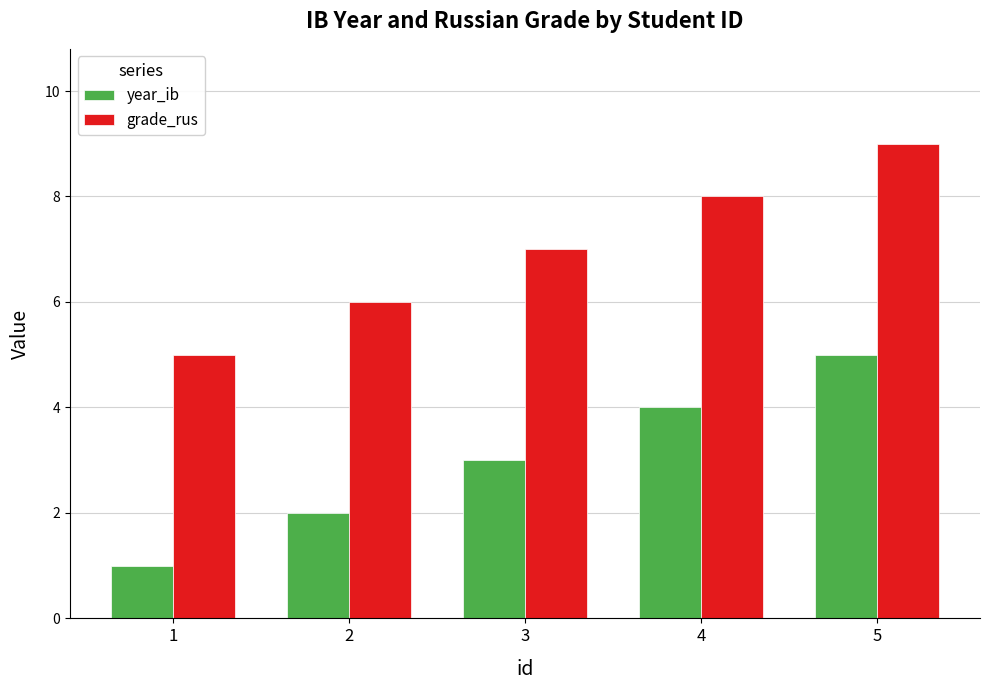

List the series in order of their peak value, highest first.

grade_rus, year_ib